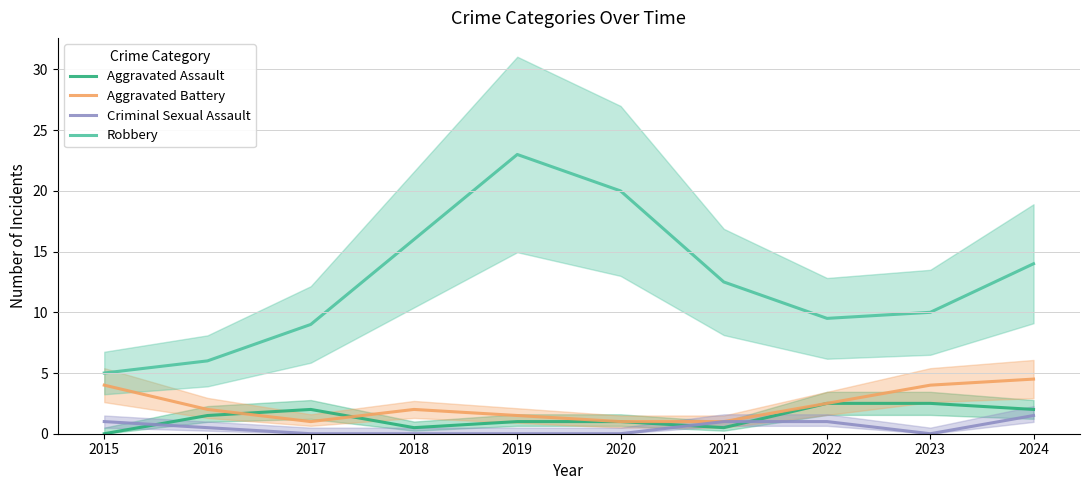

What is the difference between the maximum and minimum values in the Aggravated Battery series?

3.5